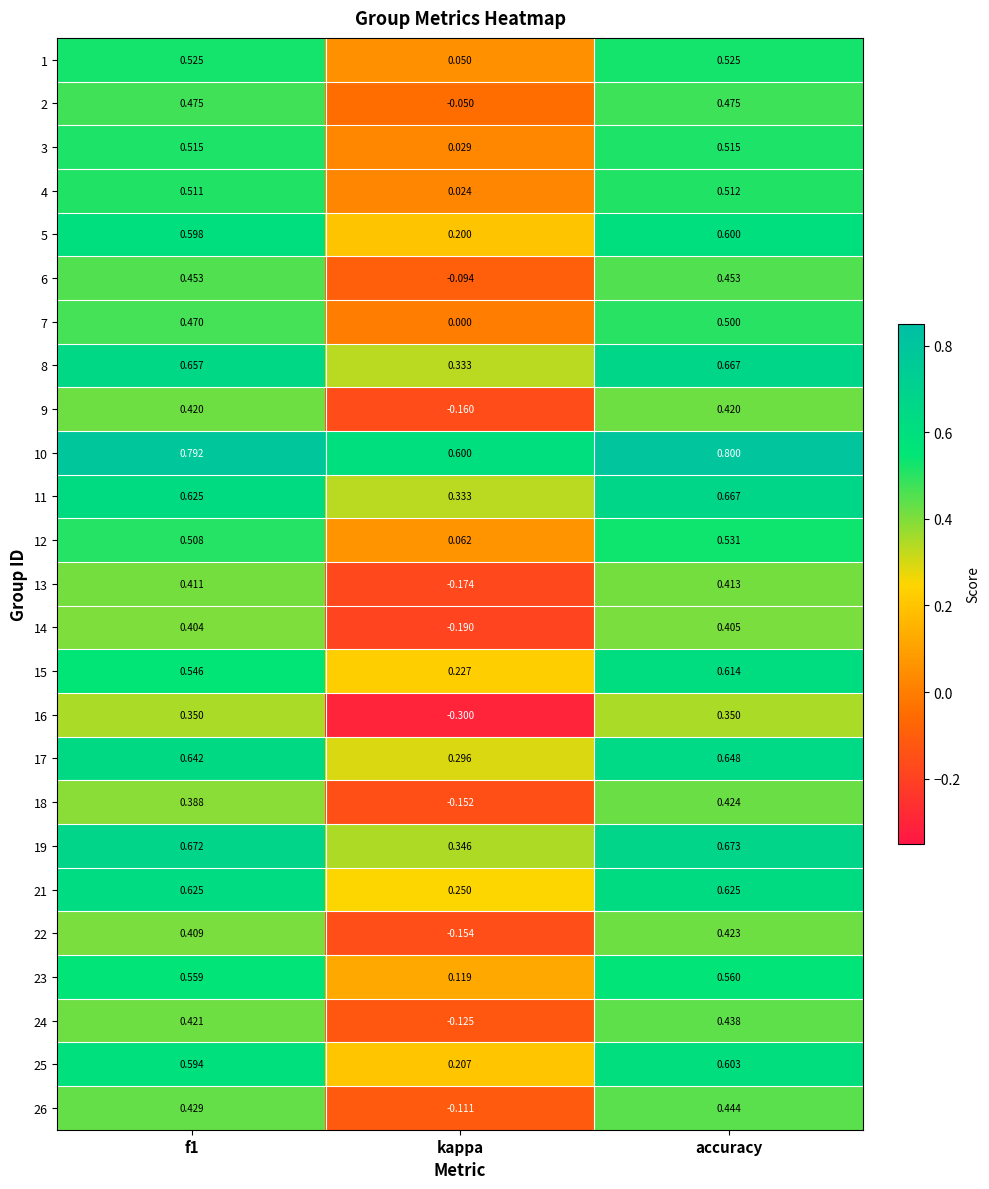

At which label is 18 closest to 0?

kappa